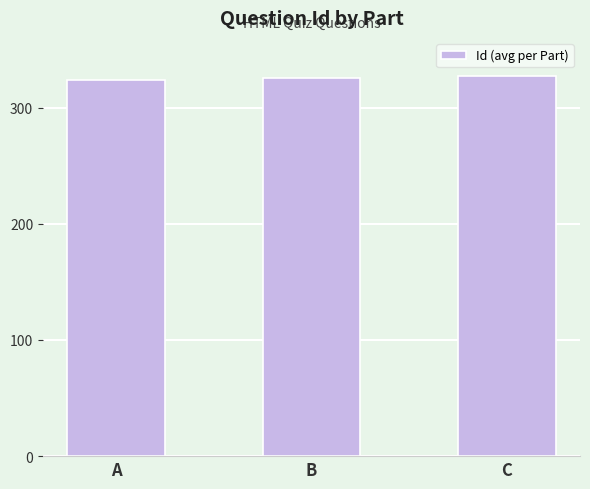

What is the change in value from A to B?

+1.5